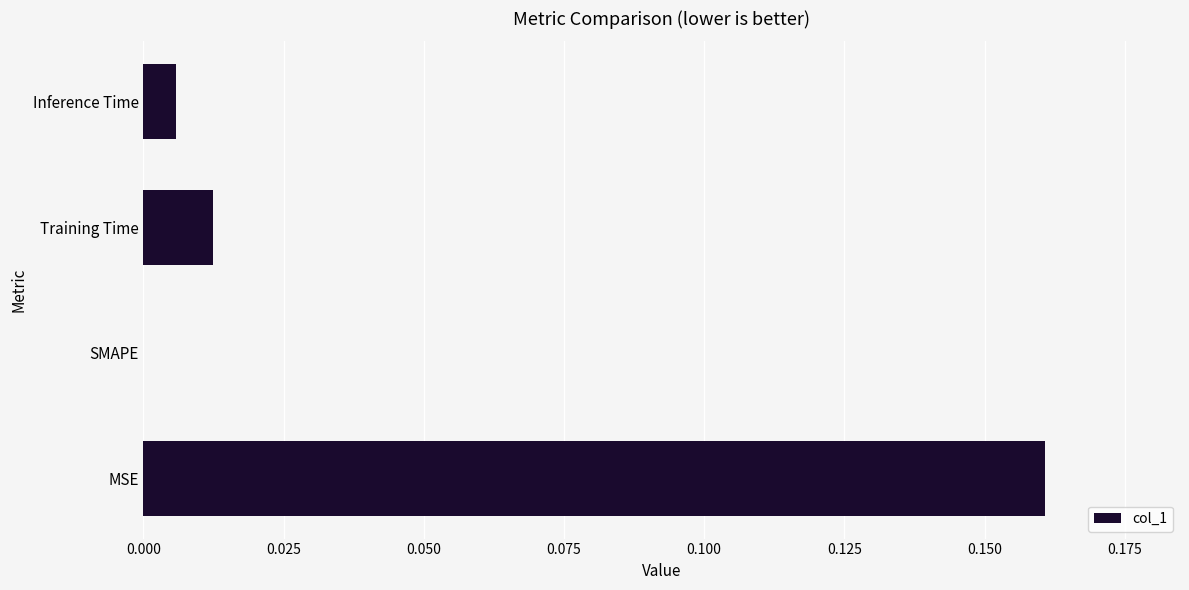

Between MSE and Inference Time, which is larger?

MSE